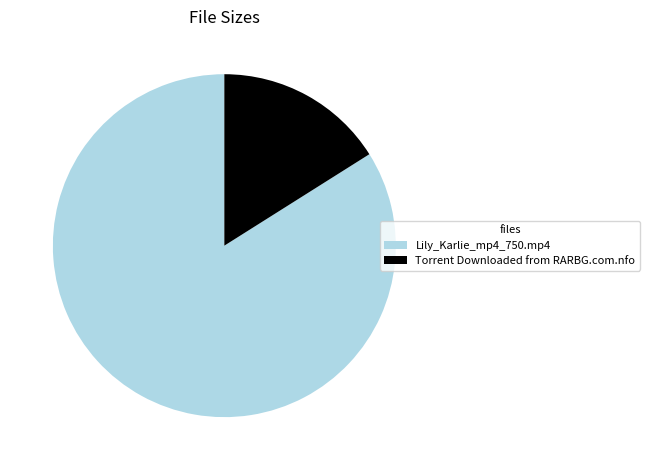

Which category has the biggest portion of the pie?

Lily_Karlie_mp4_750.mp4